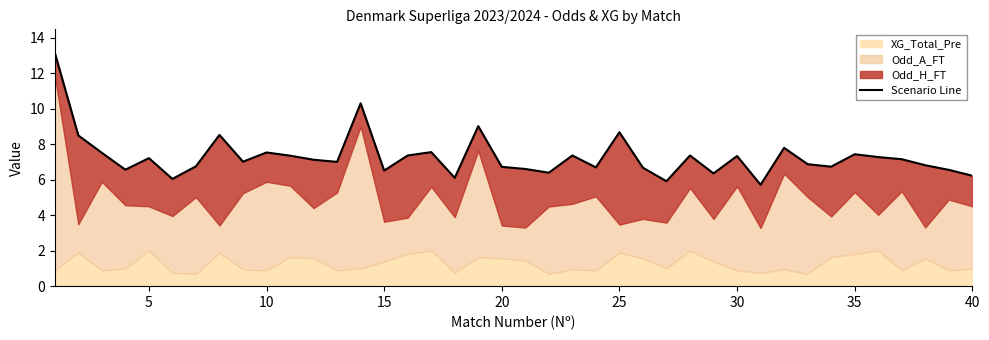

How many values exceed 7?

21